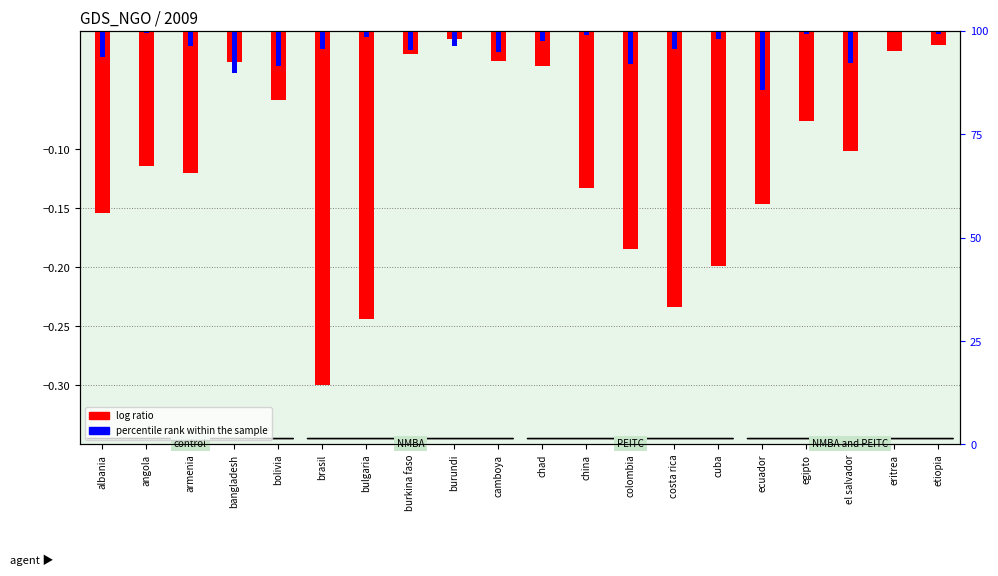

What position from the left is etiopia?

20